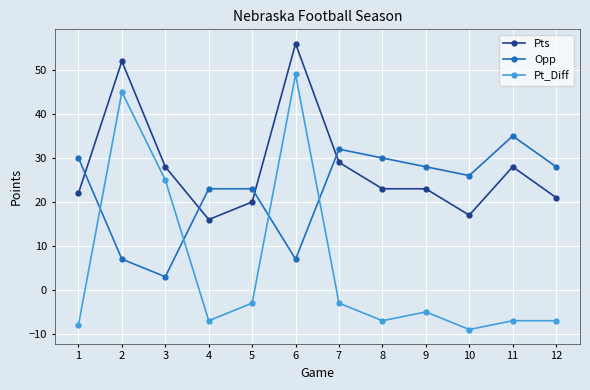

Is the value of Opp at 2 greater than the value of Pts at 3?

No